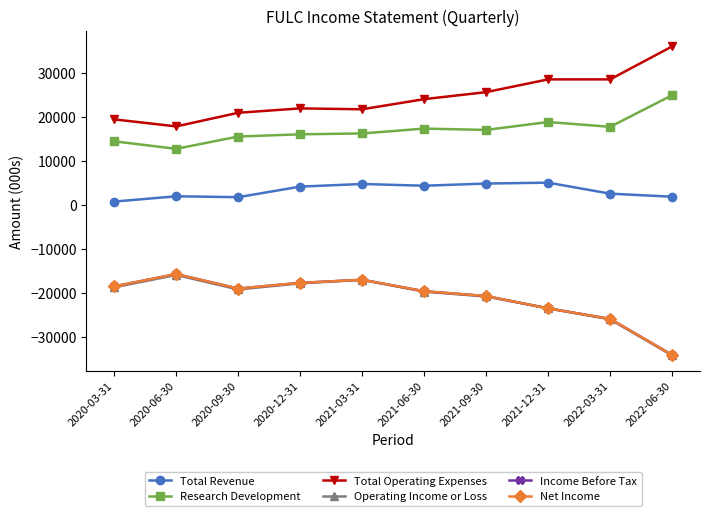

Reading left to right, transcribe all the data shown in this chart.

Total Revenue: 2020-03-31=800	2020-06-30=2000	2020-09-30=1800	2020-12-31=4200	2021-03-31=4800	2021-06-30=4400	2021-09-30=4900	2021-12-31=5100	2022-03-31=2600	2022-06-30=1900
Research Development: 2020-03-31=14500	2020-06-30=12800	2020-09-30=15600	2020-12-31=16100	2021-03-31=16300	2021-06-30=17400	2021-09-30=17100	2021-12-31=18900	2022-03-31=17800	2022-06-30=25000
Total Operating Expenses: 2020-03-31=19500	2020-06-30=17900	2020-09-30=21000	2020-12-31=22000	2021-03-31=21800	2021-06-30=24100	2021-09-30=25700	2021-12-31=28600	2022-03-31=28600	2022-06-30=36100
Operating Income or Loss: 2020-03-31=-18700	2020-06-30=-15900	2020-09-30=-19200	2020-12-31=-17800	2021-03-31=-17000	2021-06-30=-19700	2021-09-30=-20800	2021-12-31=-23500	2022-03-31=-26000	2022-06-30=-34200
Income Before Tax: 2020-03-31=-18500	2020-06-30=-15700	2020-09-30=-19000	2020-12-31=-17700	2021-03-31=-17000	2021-06-30=-19600	2021-09-30=-20700	2021-12-31=-23500	2022-03-31=-25900	2022-06-30=-34100
Net Income: 2020-03-31=-18500	2020-06-30=-15700	2020-09-30=-19000	2020-12-31=-17700	2021-03-31=-17000	2021-06-30=-19600	2021-09-30=-20700	2021-12-31=-23500	2022-03-31=-25900	2022-06-30=-34100